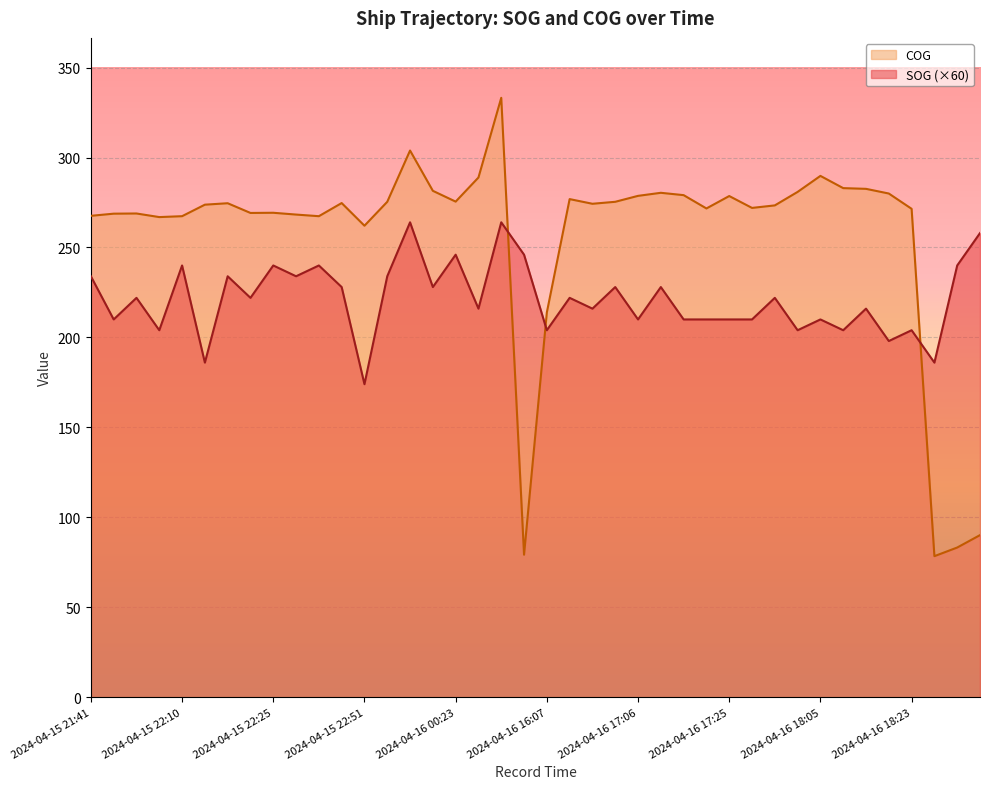

Reading right to left, extract all data points from this chart.

SOG: 2024-04-16 18:53=258.0	2024-04-16 18:45=240.0	2024-04-16 18:37=186.0	2024-04-16 18:23=204.0	2024-04-16 18:19=198.0	2024-04-16 18:17=216.0	2024-04-16 18:12=204.0	2024-04-16 18:05=210.0	2024-04-16 17:50=204.0	2024-04-16 17:40=222.0	2024-04-16 17:30=210.0	2024-04-16 17:25=210.0	2024-04-16 17:16=210.0	2024-04-16 17:15=210.0	2024-04-16 17:10=228.0	2024-04-16 17:06=210.0	2024-04-16 16:54=228.0	2024-04-16 16:40=216.0	2024-04-16 16:29=222.0	2024-04-16 16:07=204.0	2024-04-16 03:35=246.0	2024-04-16 03:12=264.0	2024-04-16 02:03=216.0	2024-04-16 00:23=246.0	2024-04-16 00:05=228.0	2024-04-15 23:45=264.0	2024-04-15 23:28=234.0	2024-04-15 22:51=174.0	2024-04-15 22:47=228.0	2024-04-15 22:35=240.0	2024-04-15 22:30=234.0	2024-04-15 22:25=240.0	2024-04-15 22:22=222.0	2024-04-15 22:18=234.0	2024-04-15 22:15=186.0	2024-04-15 22:10=240.0	2024-04-15 22:06=204.0	2024-04-15 21:48=222.0	2024-04-15 21:44=210.0	2024-04-15 21:41=234.0
COG: 2024-04-16 18:53=90.1	2024-04-16 18:45=83.2	2024-04-16 18:37=78.4	2024-04-16 18:23=271.5	2024-04-16 18:19=280.0	2024-04-16 18:17=282.6	2024-04-16 18:12=283.0	2024-04-16 18:05=289.8	2024-04-16 17:50=280.9	2024-04-16 17:40=273.4	2024-04-16 17:30=272.0	2024-04-16 17:25=278.6	2024-04-16 17:16=271.7	2024-04-16 17:15=279.1	2024-04-16 17:10=280.4	2024-04-16 17:06=278.7	2024-04-16 16:54=275.4	2024-04-16 16:40=274.3	2024-04-16 16:29=276.9	2024-04-16 16:07=213.9	2024-04-16 03:35=79.2	2024-04-16 03:12=333.2	2024-04-16 02:03=288.9	2024-04-16 00:23=275.5	2024-04-16 00:05=281.5	2024-04-15 23:45=303.9	2024-04-15 23:28=275.4	2024-04-15 22:51=262.1	2024-04-15 22:47=274.7	2024-04-15 22:35=267.4	2024-04-15 22:30=268.3	2024-04-15 22:25=269.3	2024-04-15 22:22=269.2	2024-04-15 22:18=274.6	2024-04-15 22:15=273.8	2024-04-15 22:10=267.4	2024-04-15 22:06=266.9	2024-04-15 21:48=268.9	2024-04-15 21:44=268.8	2024-04-15 21:41=267.6